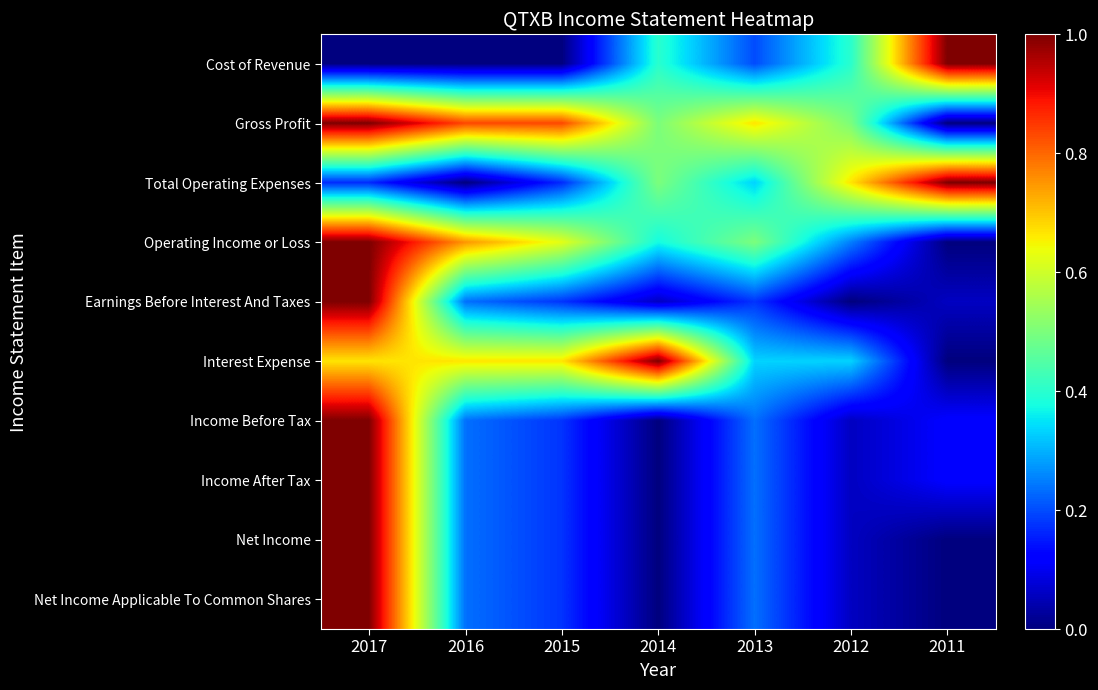

At which category is the sum across all series the highest?

2017